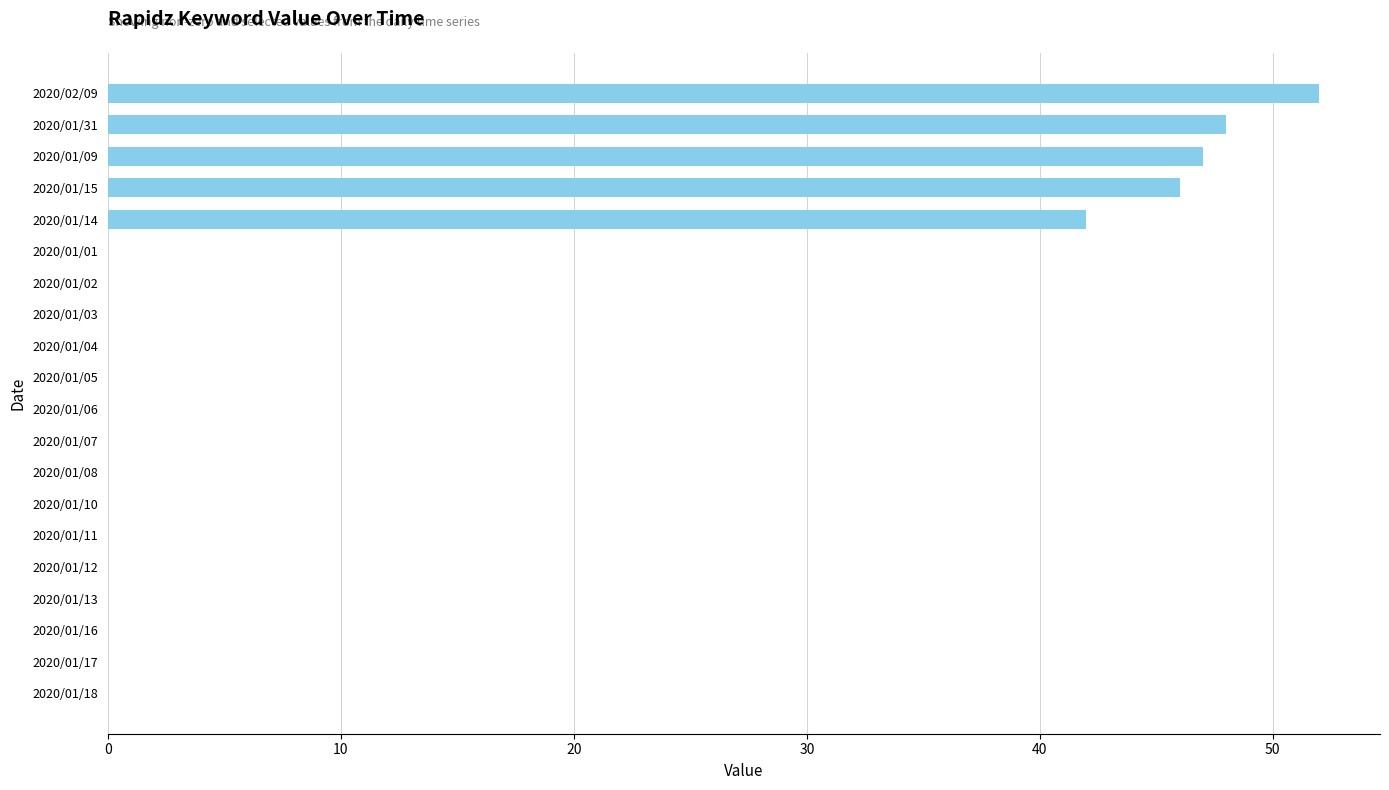

Where is the data nearest to the value 26?

2020/01/14